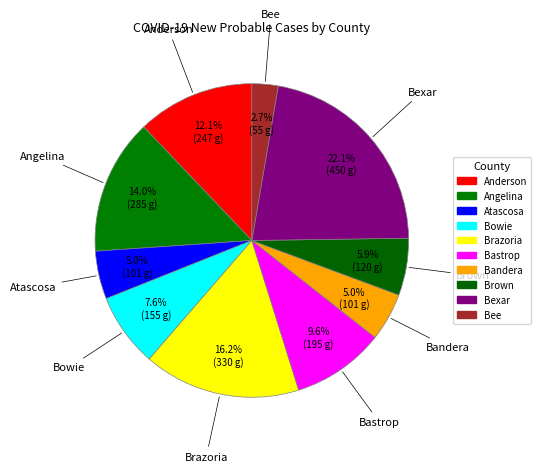

How many segments does this pie chart have?

10